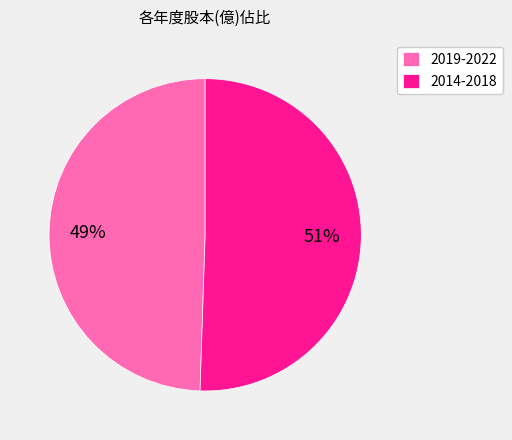

To the nearest percent, what percentage of the pie is 2019-2022?

49%